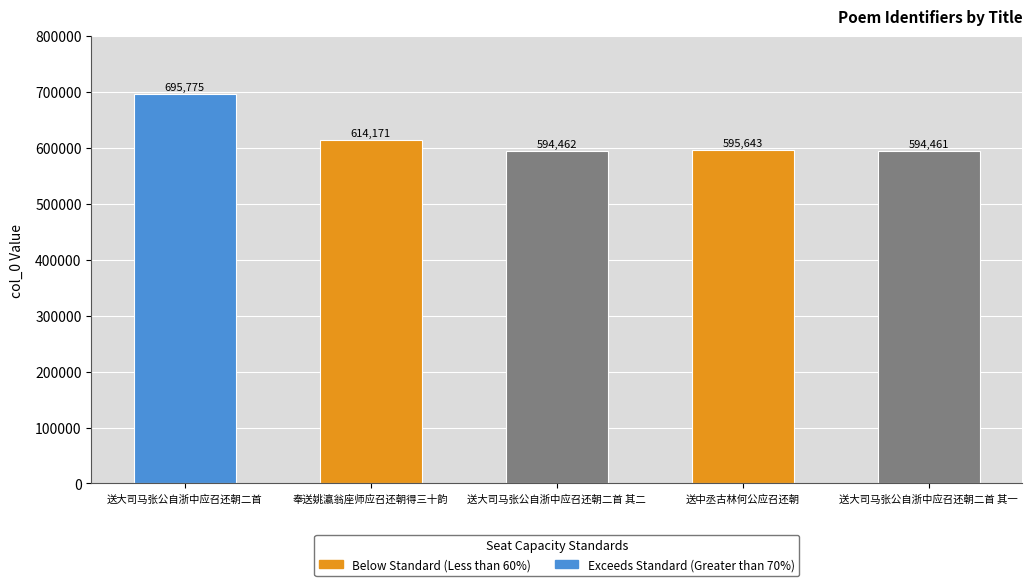

List the labels in order of value, largest first.

送大司马张公自浙中应召还朝二首, 奉送姚瀛翁座师应召还朝得三十韵, 送中丞古林何公应召还朝, 送大司马张公自浙中应召还朝二首 其二, 送大司马张公自浙中应召还朝二首 其一